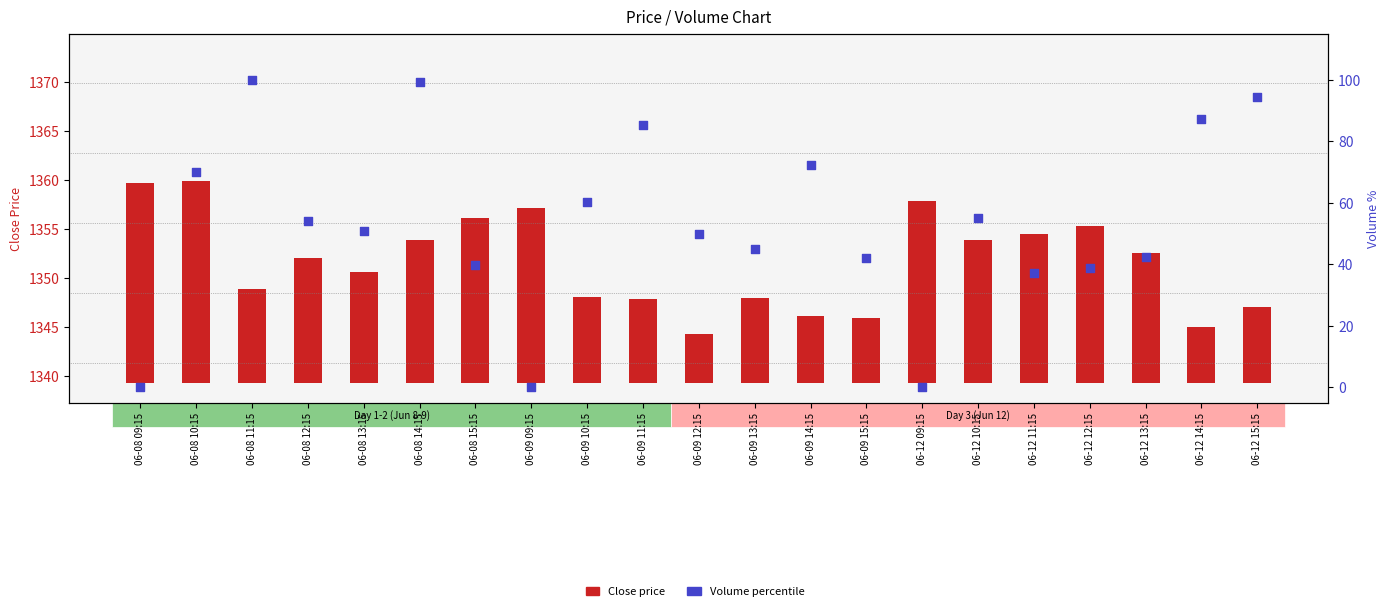

Which series contains the highest Y value?

Volume percentile